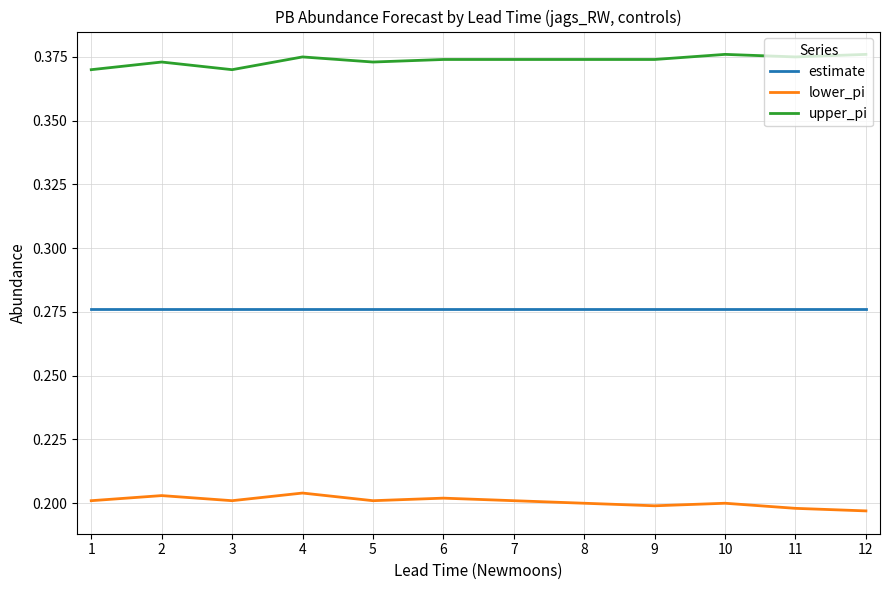

Rank the series at 7 from highest to lowest value.

upper_pi, estimate, lower_pi